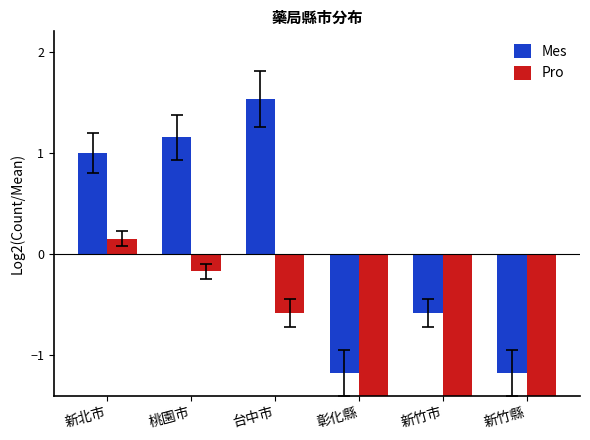

Which series has the widest spread of values?

Mes